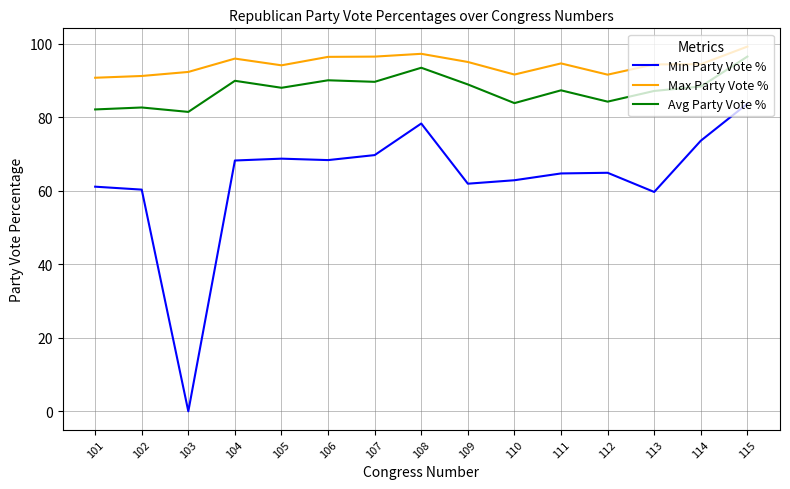

True or false: Min Party Vote % and Avg Party Vote % intersect in this chart.

False